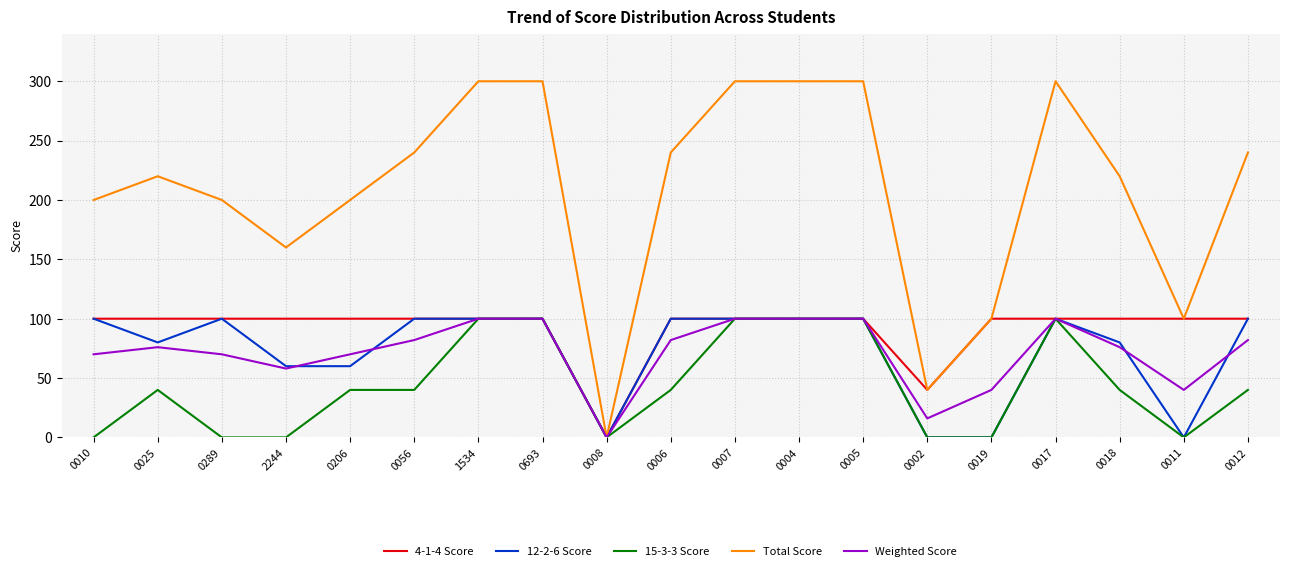

What position from the left is 1534?

7